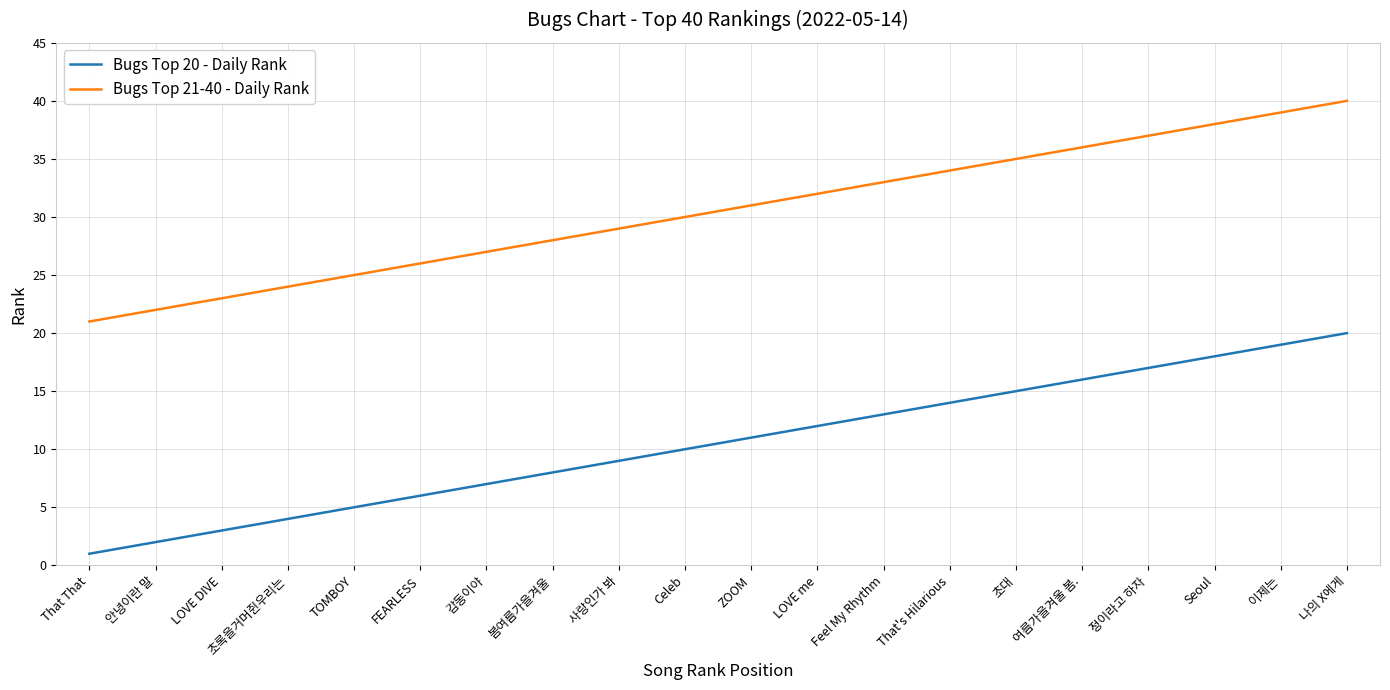

True or false: Bugs Top 21-40 - Daily Rank and Bugs Top 20 - Daily Rank cross at least once.

False